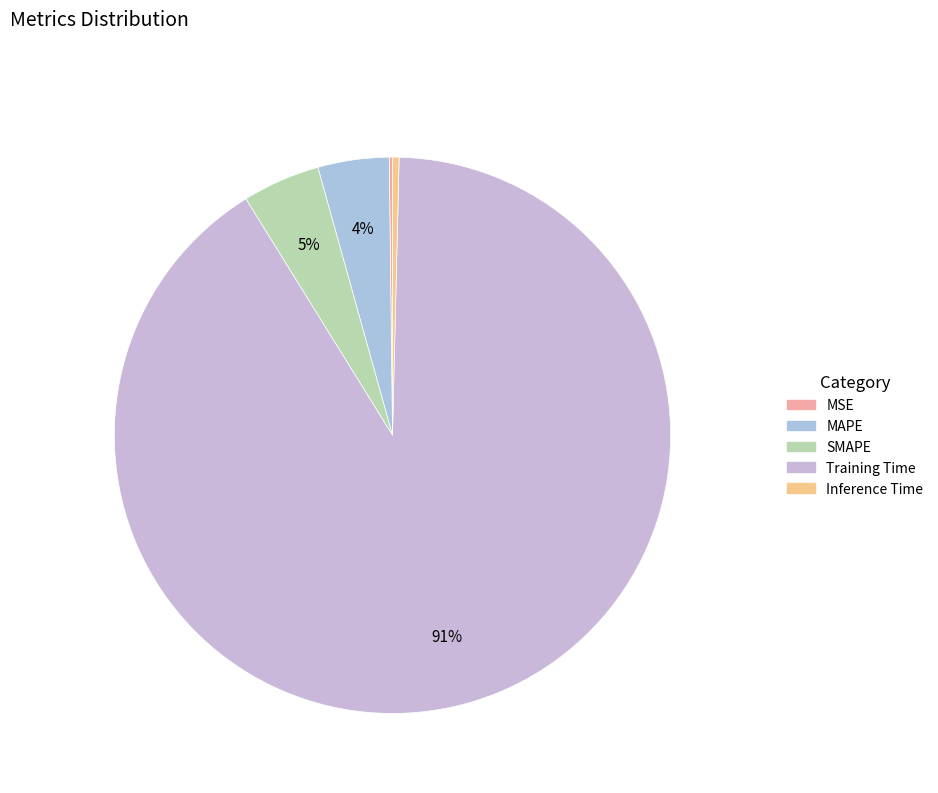

Which category has the smallest portion of the pie?

MSE